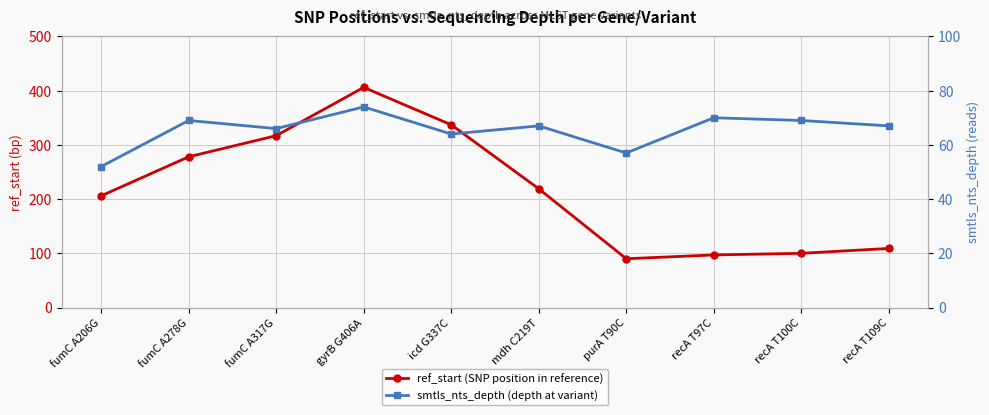

Count the number of data series in this chart.

2